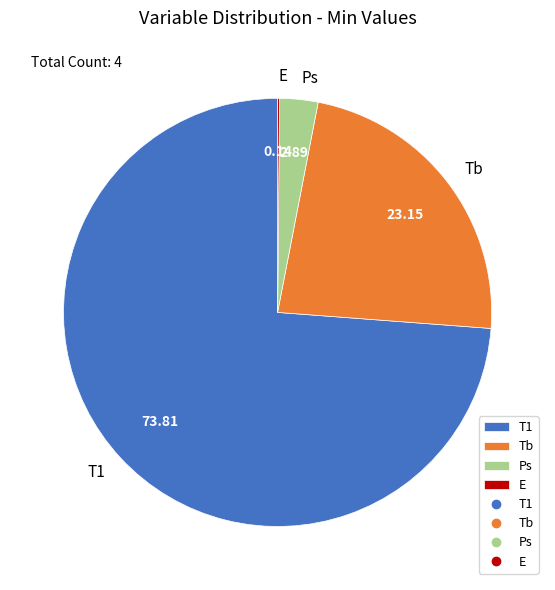

What is the largest slice in the pie chart?

T1